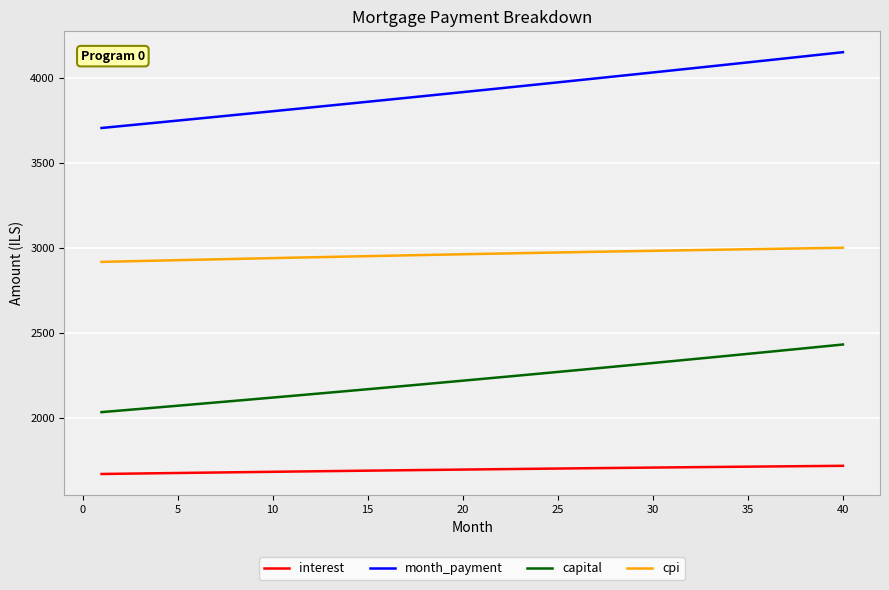

List the series in order of their overall mean, lowest first.

interest, capital, cpi, month_payment